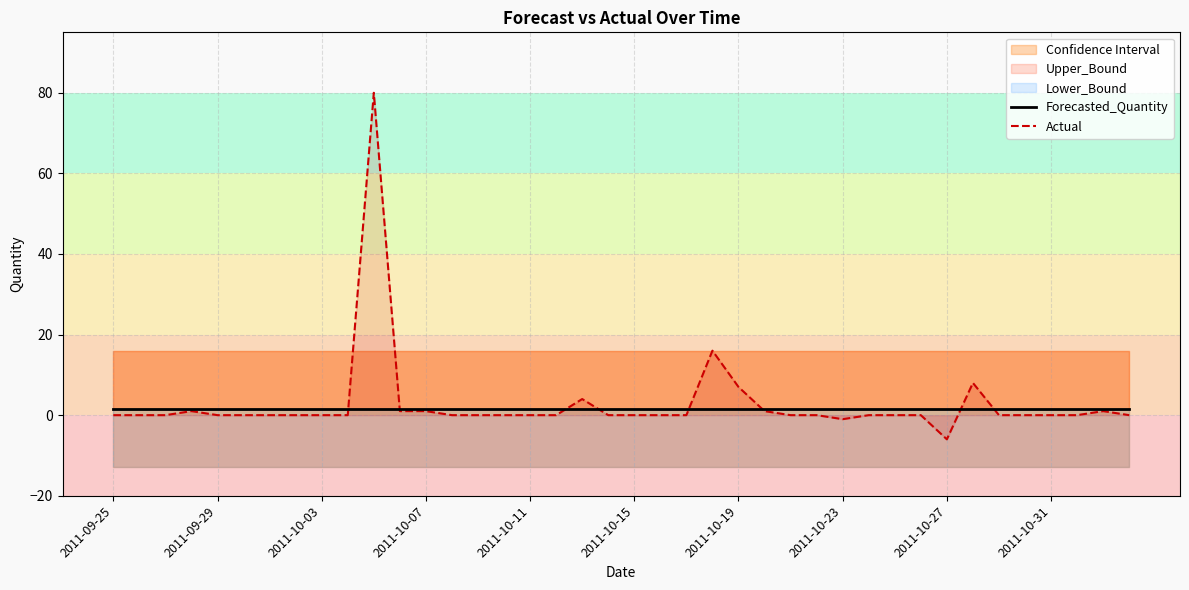

The Actual series shows 41.9 at 30. True or false?

False